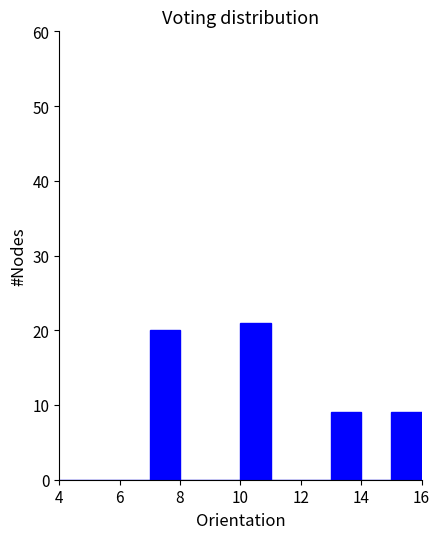

How tall is the bar that spans 15 to 16 on the x-axis? The values are not printed on the chart, so give them approximately, as read against the axis.

9